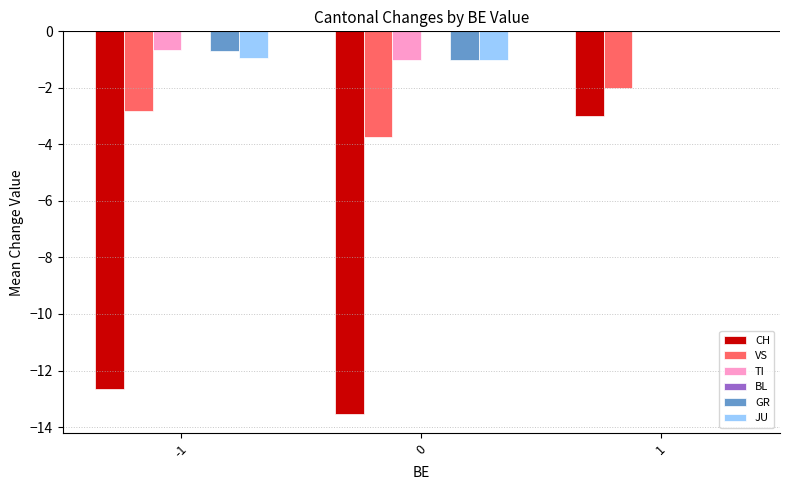

What is the average value of the JU series?

-0.7